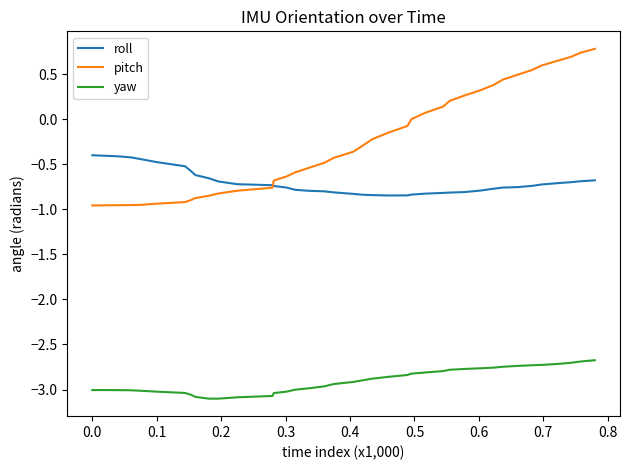

How many lines are shown in the chart?

3